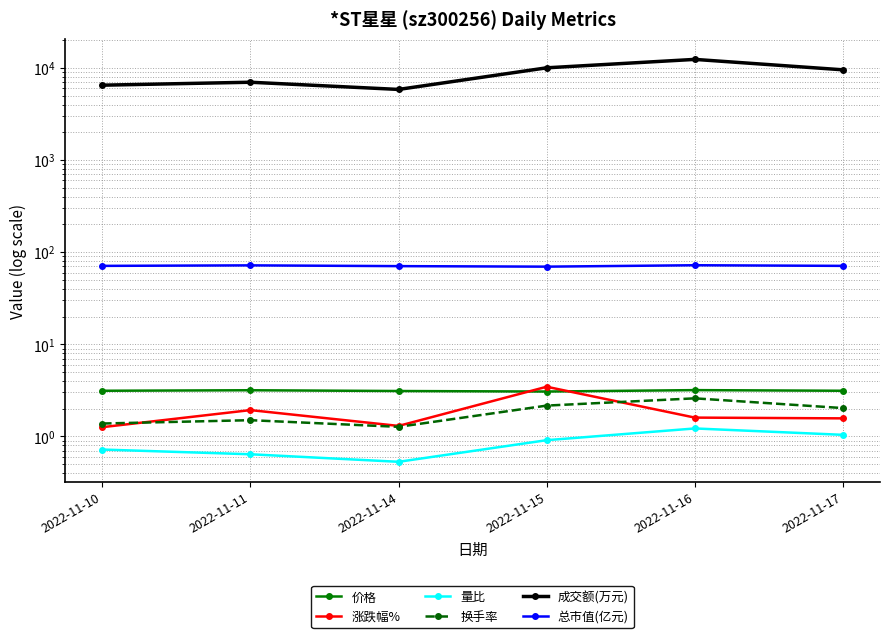

Reading right to left, transcribe all the data shown in this chart.

价格: 3.1	3.2	3.1	3.1	3.2	3.1
涨跌幅%: 1.6	1.6	3.5	1.3	1.9	1.3
量比: 1.0	1.2	0.9	0.5	0.6	0.7
换手率: 2.0	2.6	2.2	1.3	1.5	1.4
成交额(万元): 9540.0	12381.0	10030.0	5843.0	6995.0	6497.0
总市值(亿元): 71.0	72.1	69.6	70.5	71.9	71.0